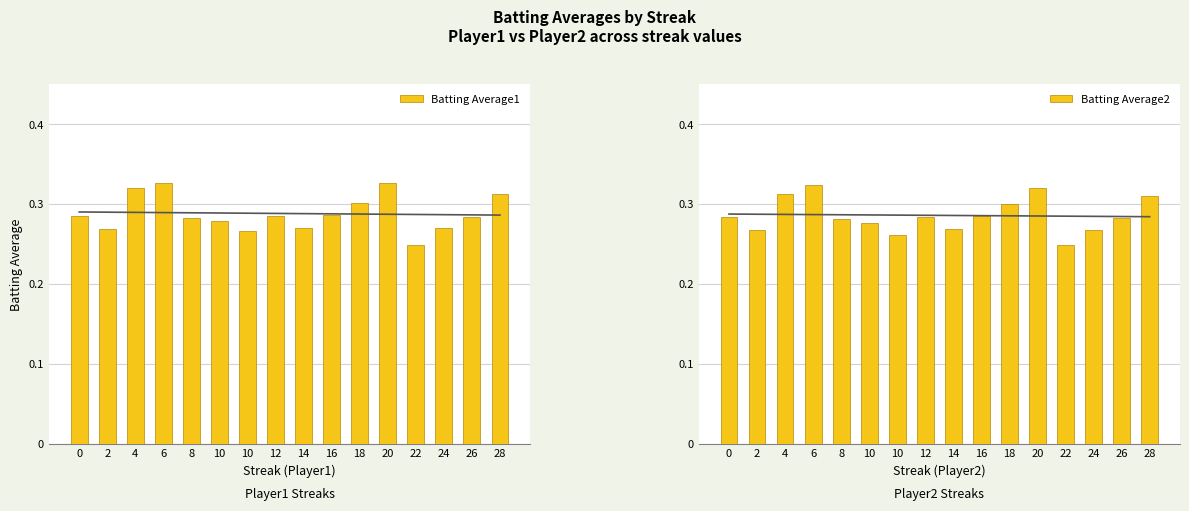

Is the value of Batting Average1 at 22 greater than the value of Batting Average2 at 26?

No